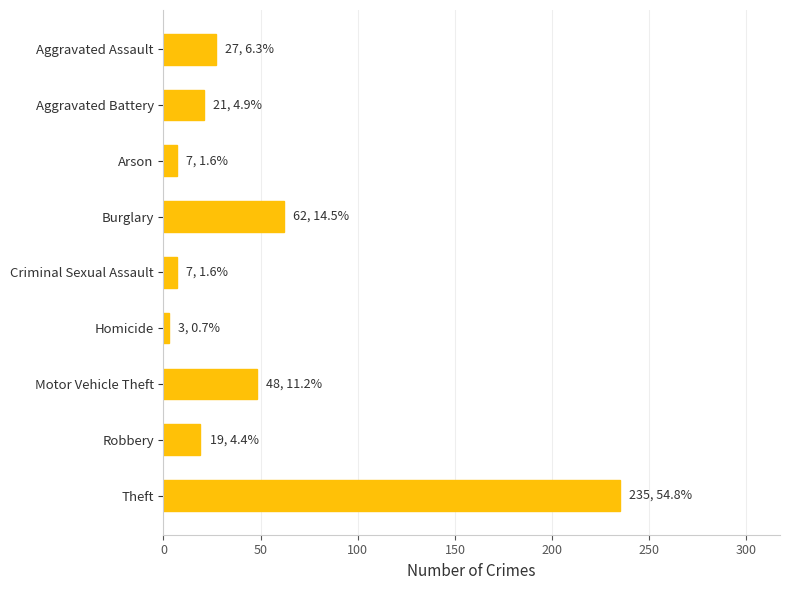

How many data points are less than 21?

4